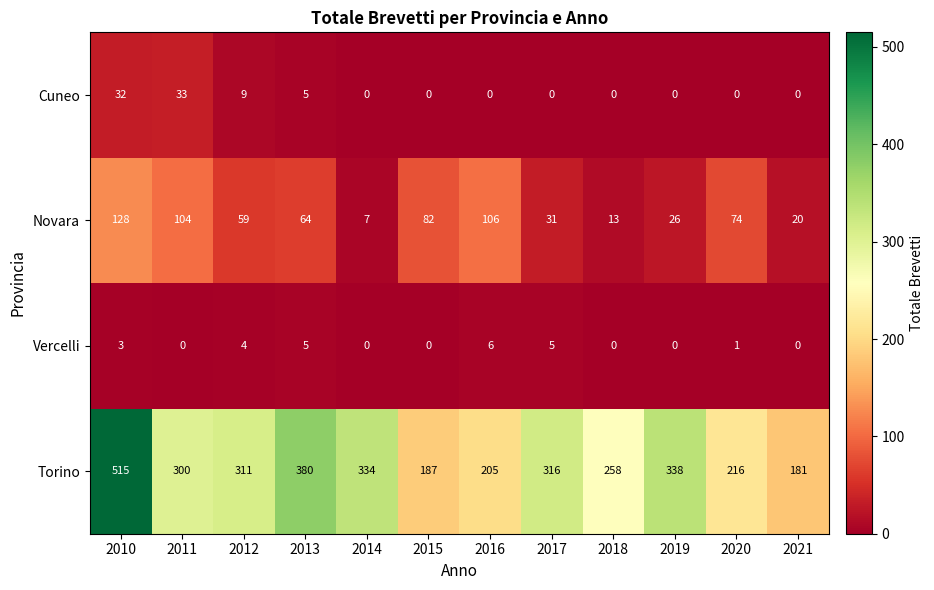

What is the difference between the highest and lowest values at 2014?

334